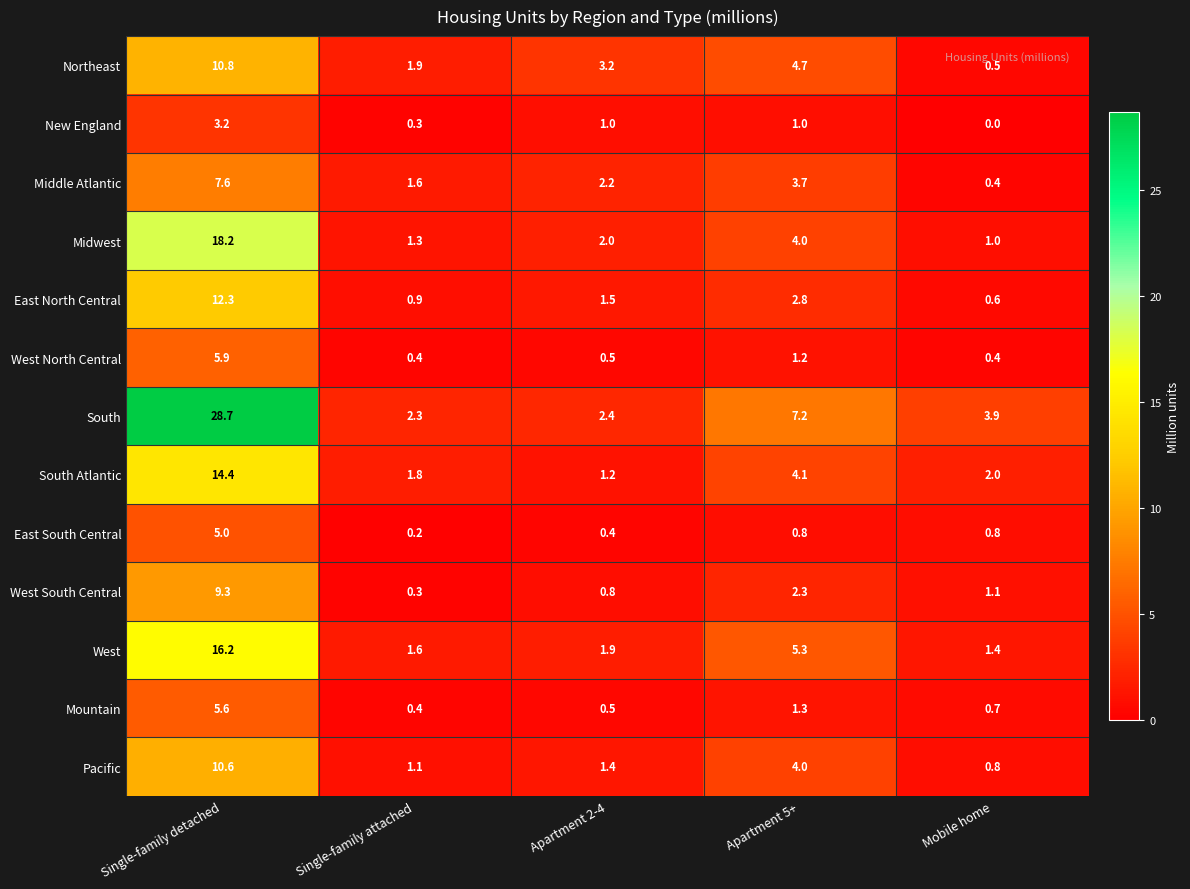

Which series has the largest range (max minus min)?

South